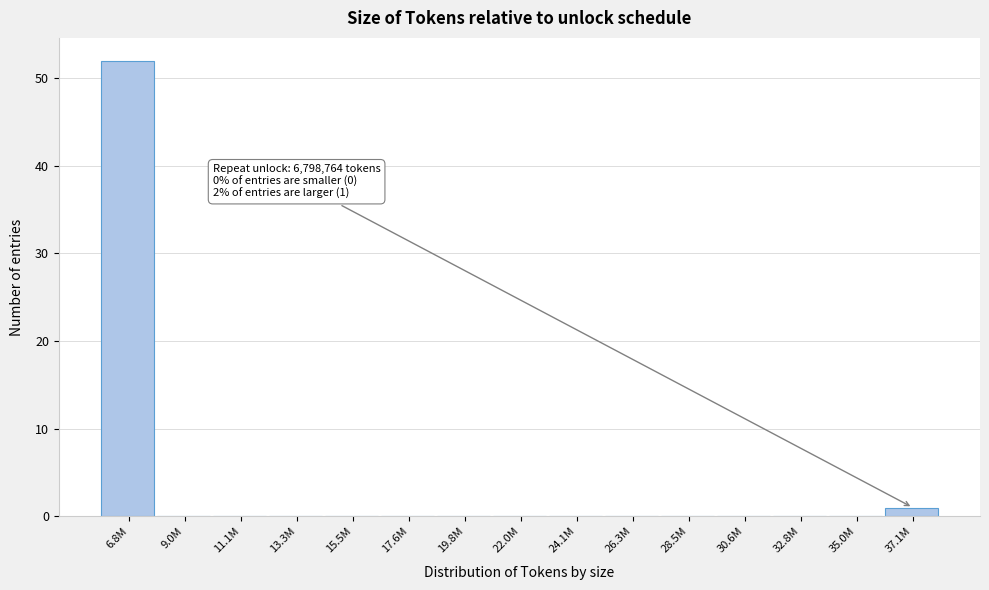

Reading left to right, what are all the values shown in this chart?

6.8M=52	9.0M=0	11.1M=0	13.3M=0	15.5M=0	17.6M=0	19.8M=0	22.0M=0	24.1M=0	26.3M=0	28.5M=0	30.6M=0	32.8M=0	35.0M=0	37.1M=1